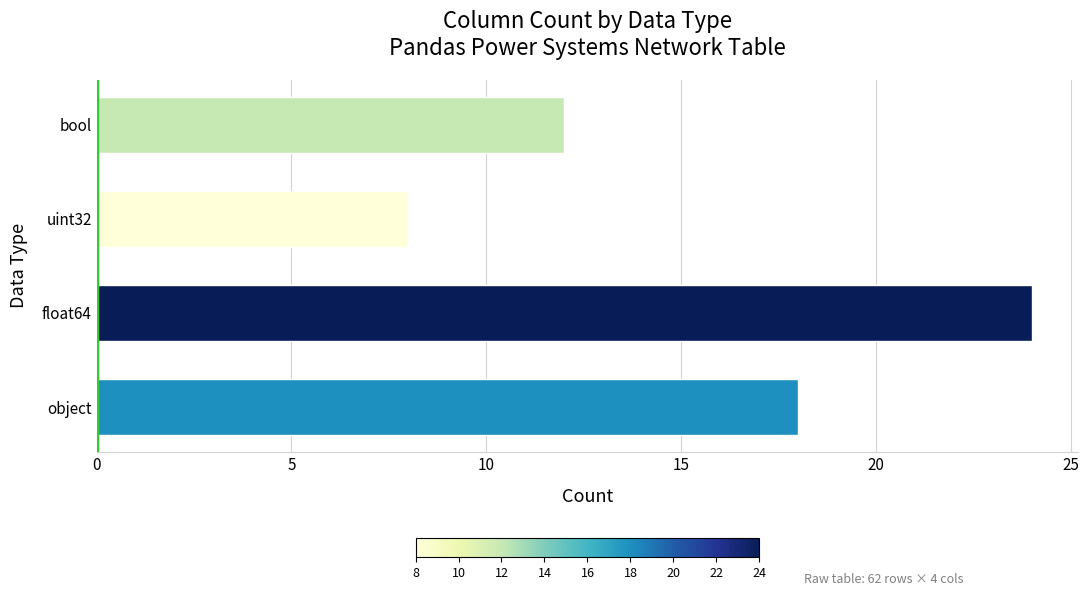

Reading bottom to top, what are all the values shown in this chart?

object=18	float64=24	uint32=8	bool=12